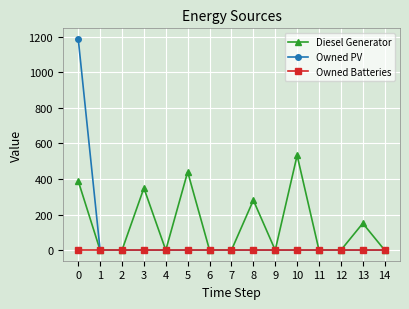

What is the greatest value displayed?

1188